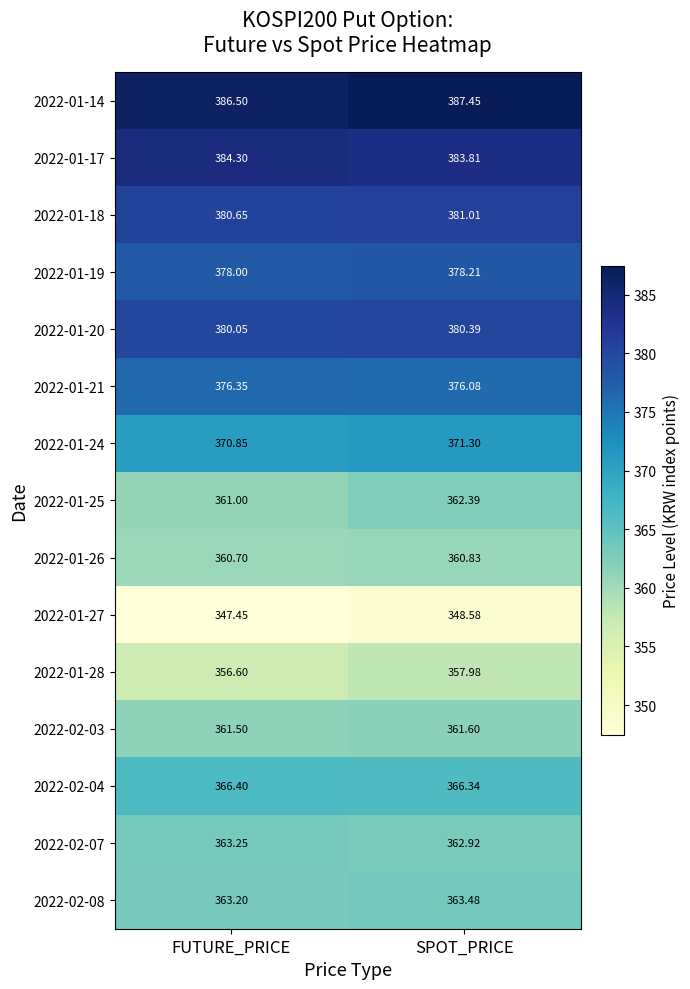

At how many categories does at least one series exceed 375?

2